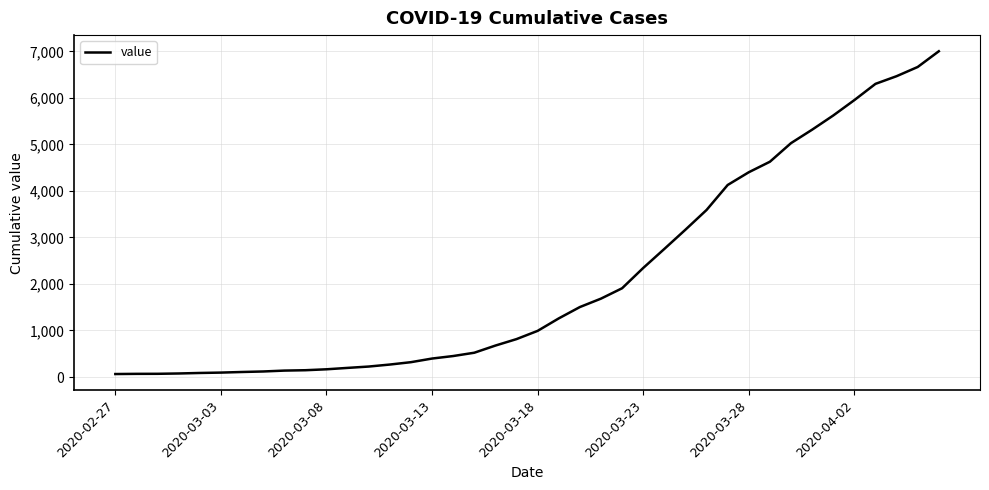

What is the difference between the maximum and minimum values?

6939